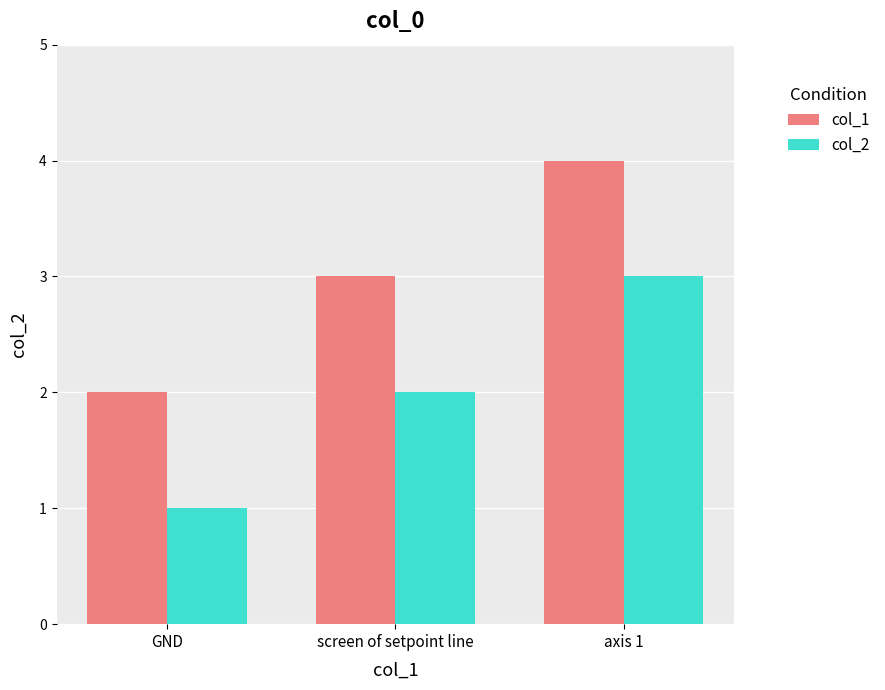

Reading left to right, what are all the values shown in this chart?

col_1: GND=2	screen of setpoint line=3	axis 1=4
col_2: GND=1	screen of setpoint line=2	axis 1=3